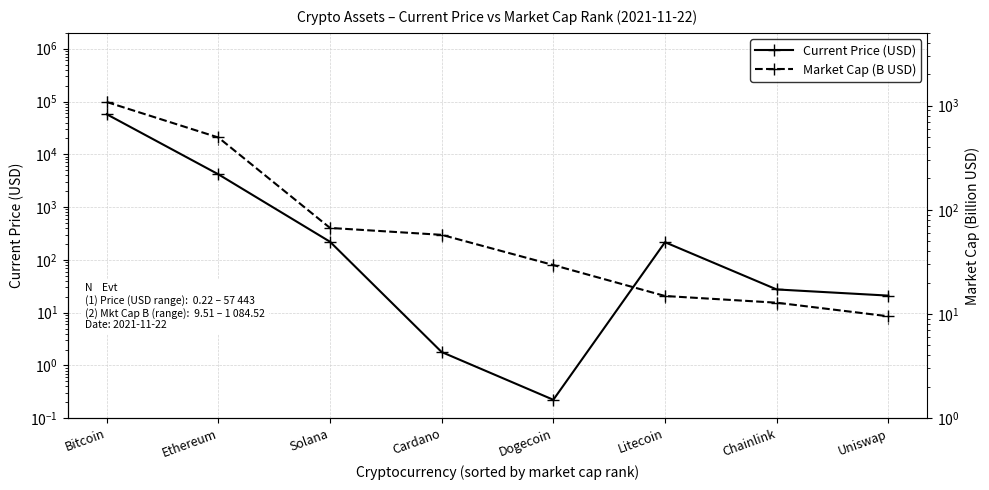

What is the sum of the Market Cap (B USD) values at Litecoin and Solana?

81.9